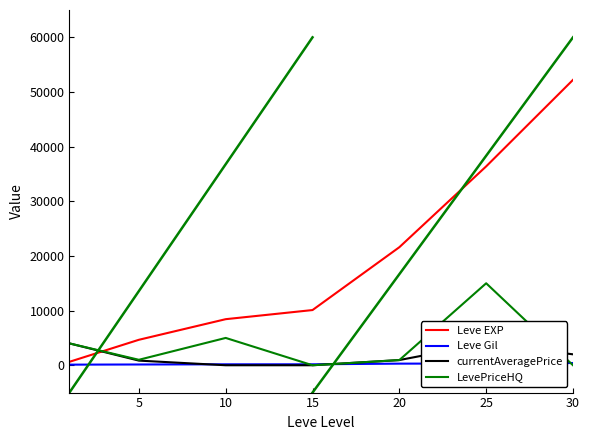

How many times do currentAveragePrice and LevePriceHQ cross each other?

1